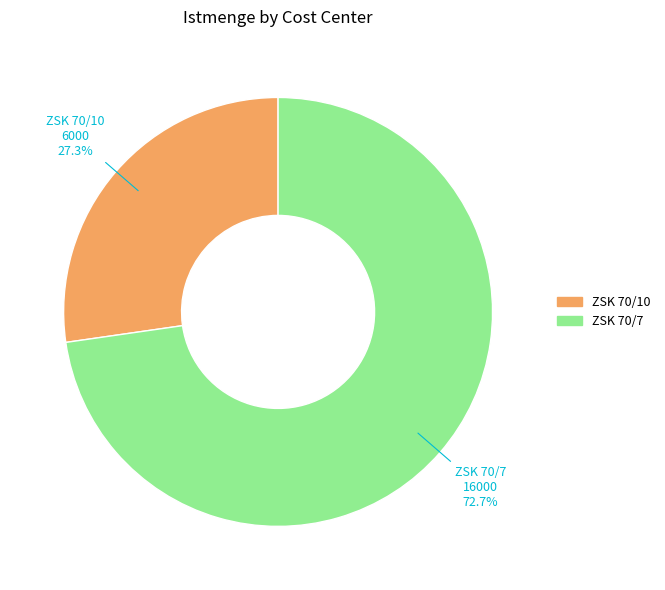

Is ZSK 70/10 the majority of the pie?

No